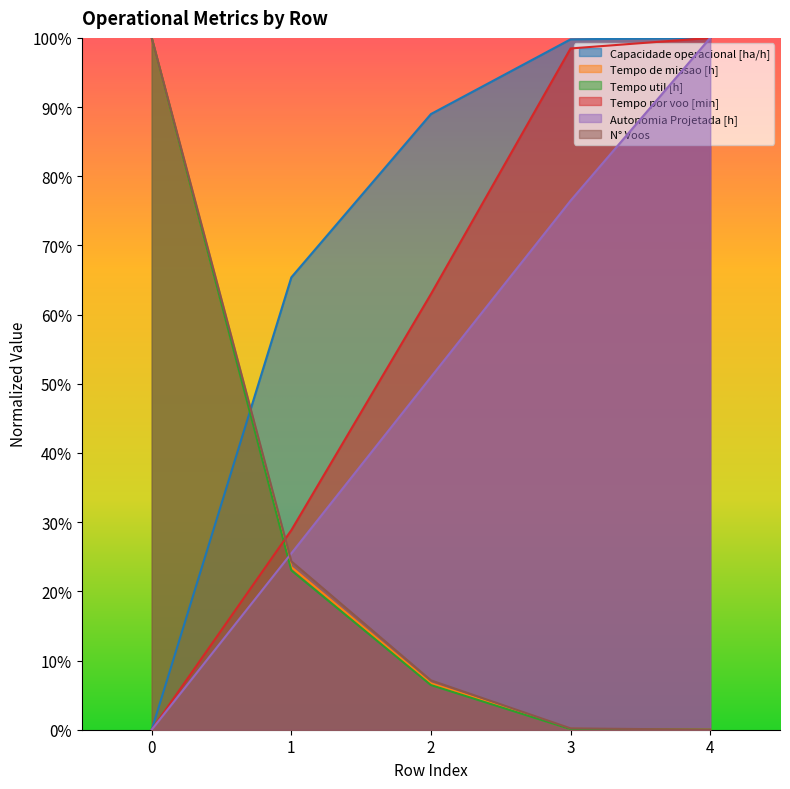

List the series in order of their peak value, highest first.

Capacidade operacional [ha/h], Tempo de missao [h], Tempo util [h], Tempo por voo [min], Autonomia Projetada [h], N° Voos